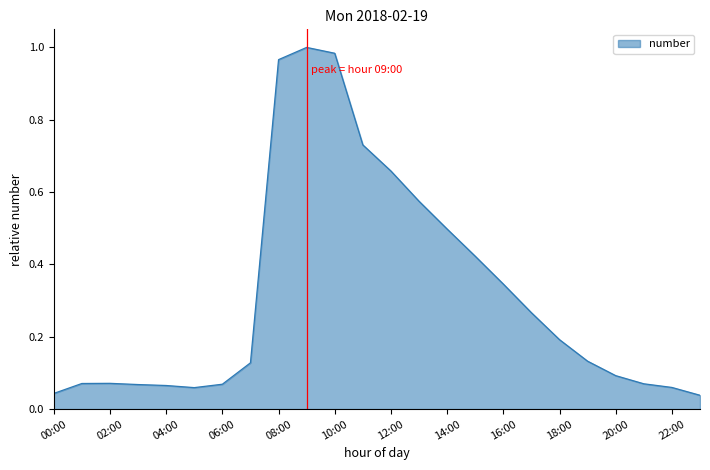

How many lines are shown in the chart?

1